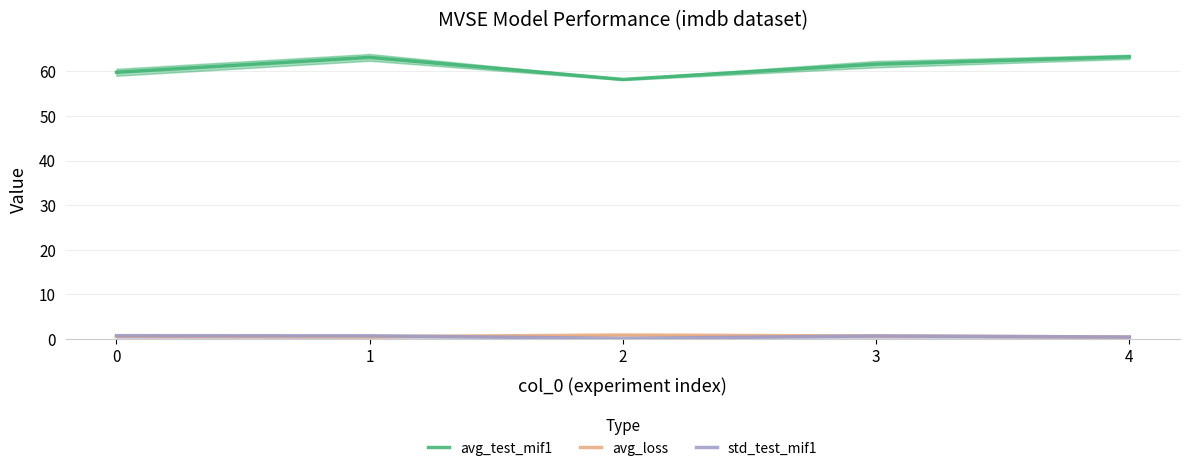

The avg_test_mif1 series shows 102.9 at 3. True or false?

False